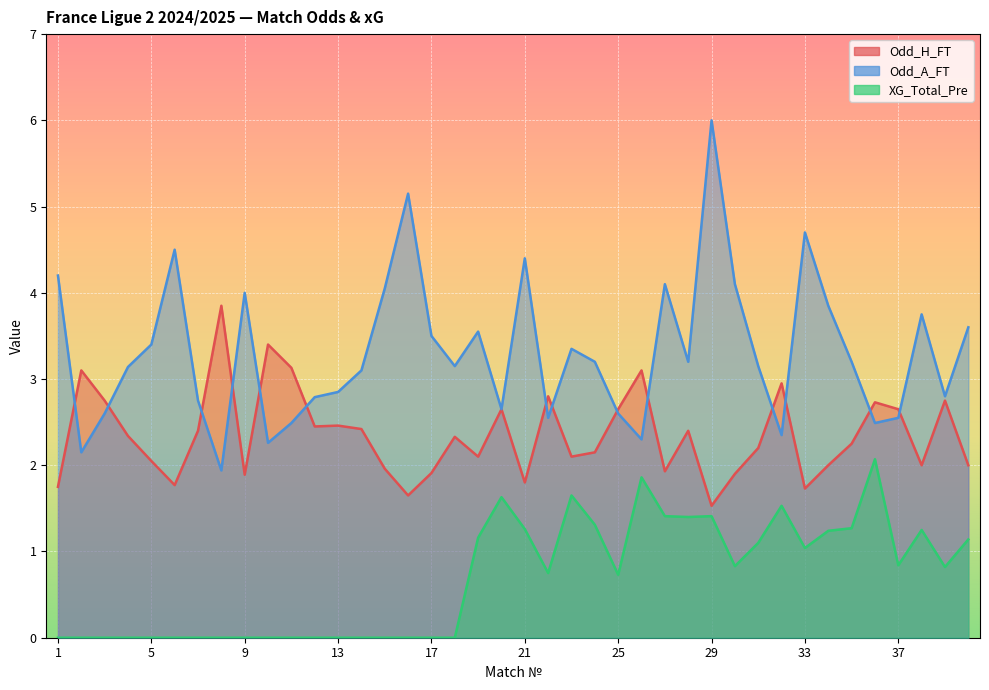

How many lines are shown in the chart?

3